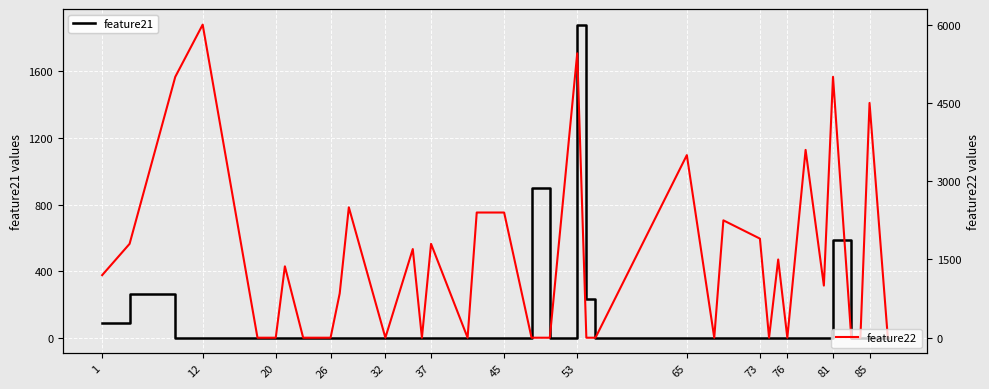

How many data points in feature21 are above 1?

6